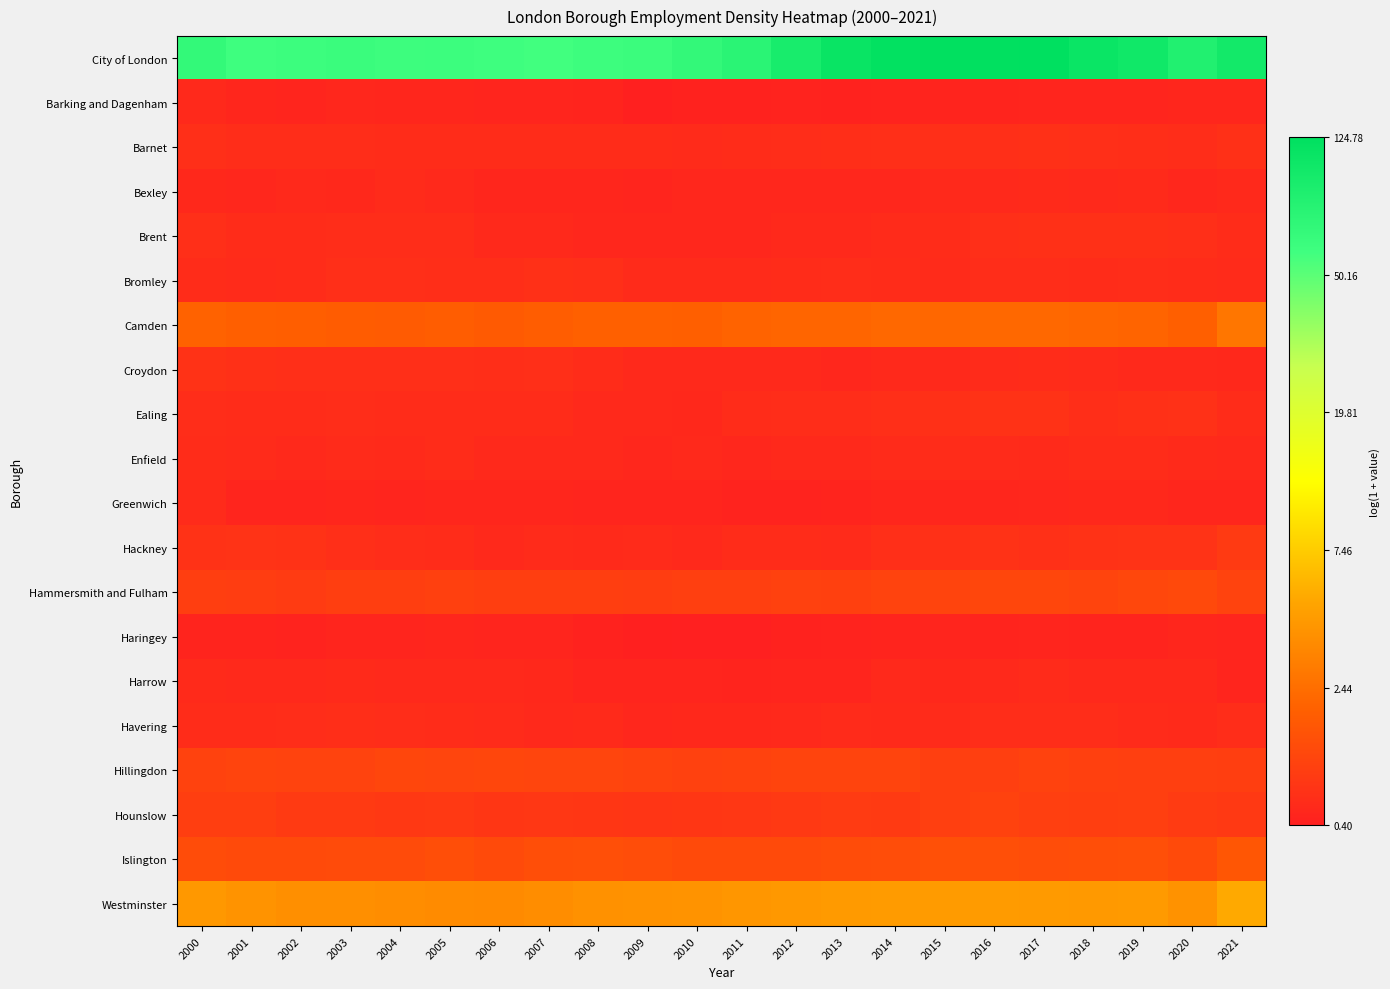

Which series has the widest spread of values?

City of London